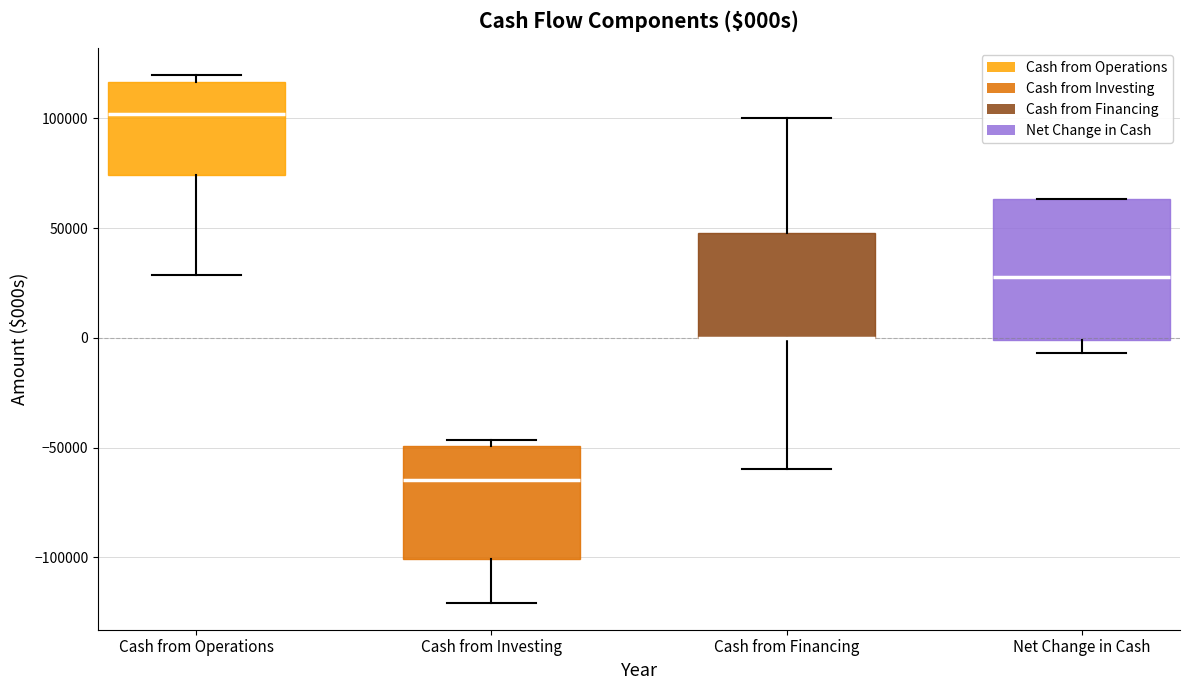

Comparing the boxes themselves (not the whiskers), which one is the tallest?

Net Change in Cash